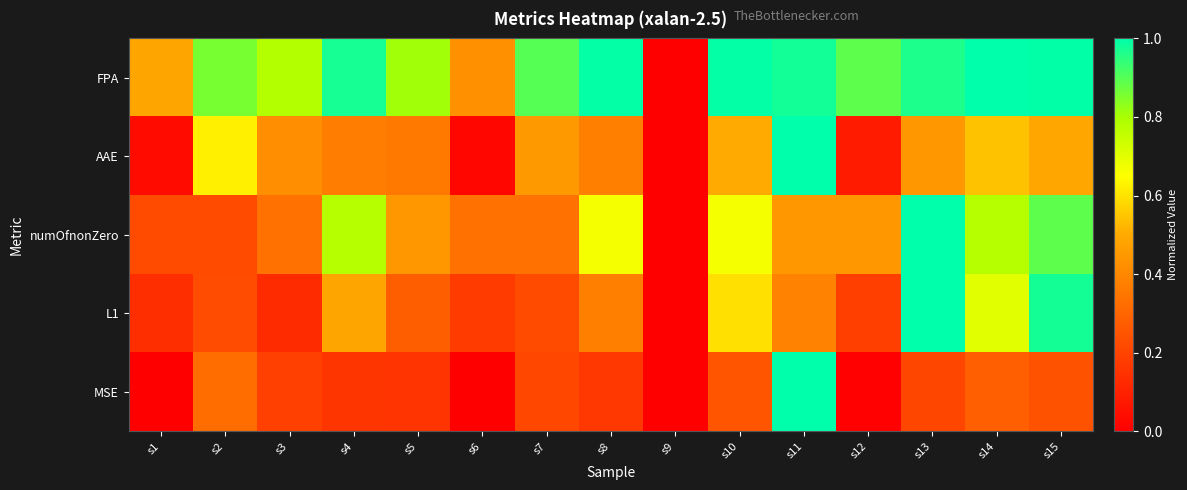

At which category is the sum across all series the highest?

s11